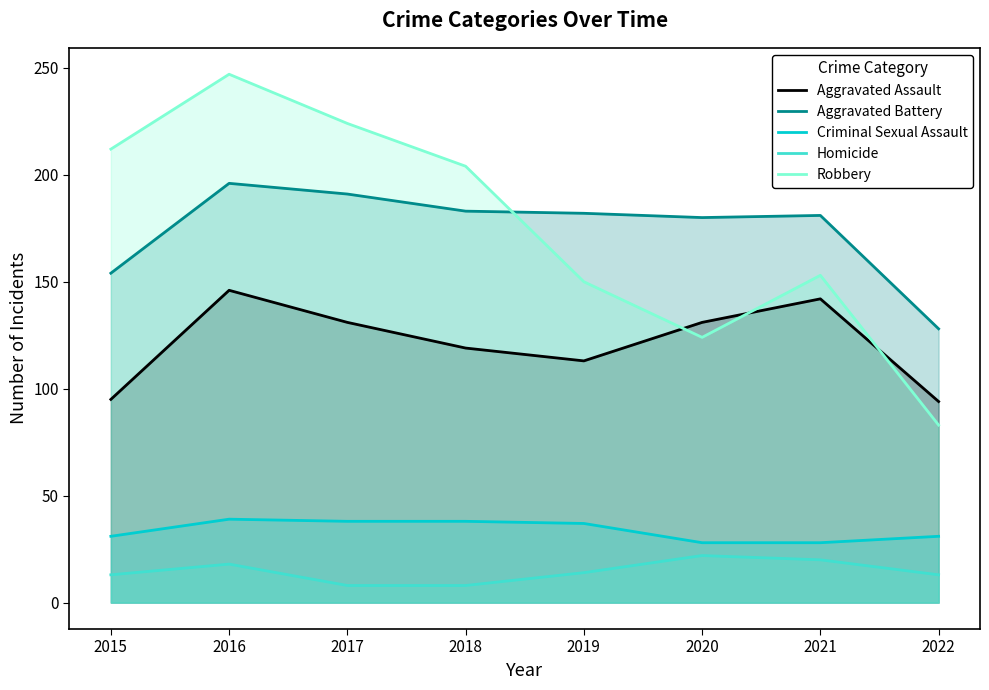

What are all the series names shown in the legend?

Aggravated Assault, Aggravated Battery, Criminal Sexual Assault, Homicide, Robbery